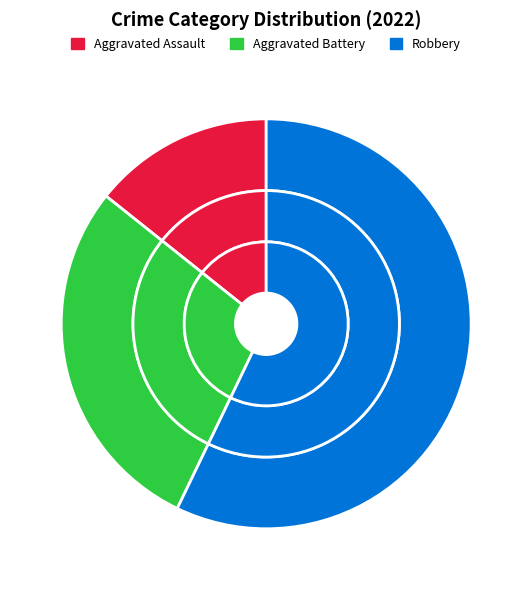

What portion of the pie excludes Aggravated Assault?

85.7%